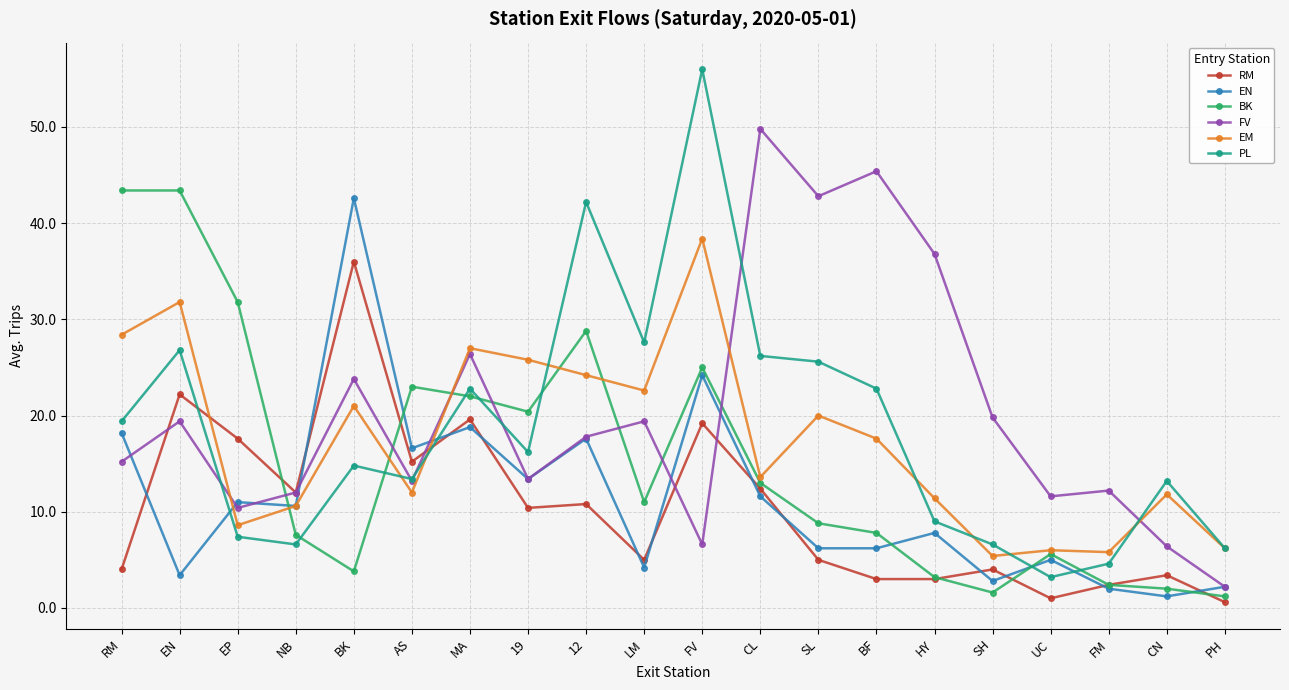

The EM series shows 28.4 at RM. True or false?

True